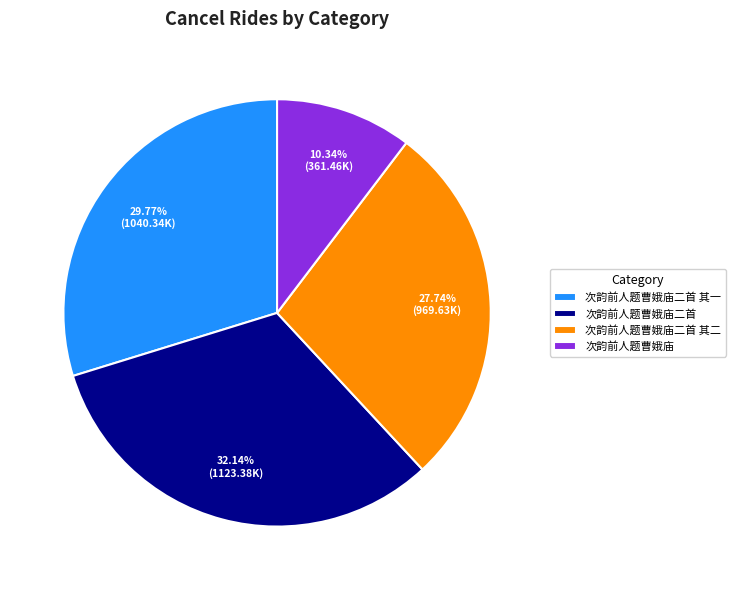

To the nearest percent, what portion does 次韵前人题曹娥庙二首 其一 represent?

30%